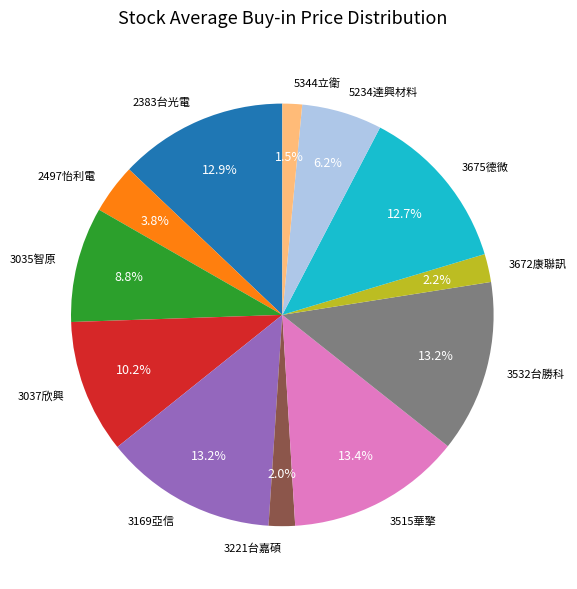

True or false: 2383台光電 accounts for 2% of the total.

False